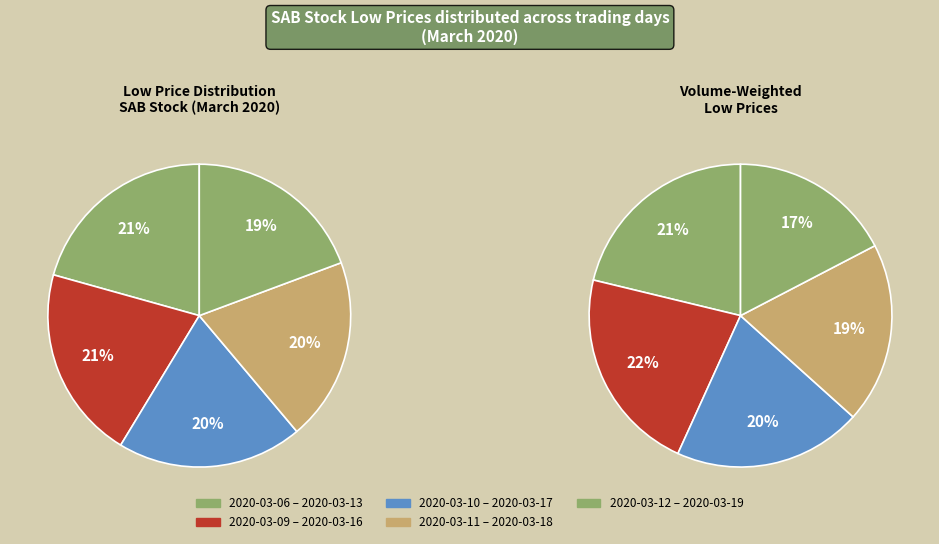

Count the number of slices in the pie.

10